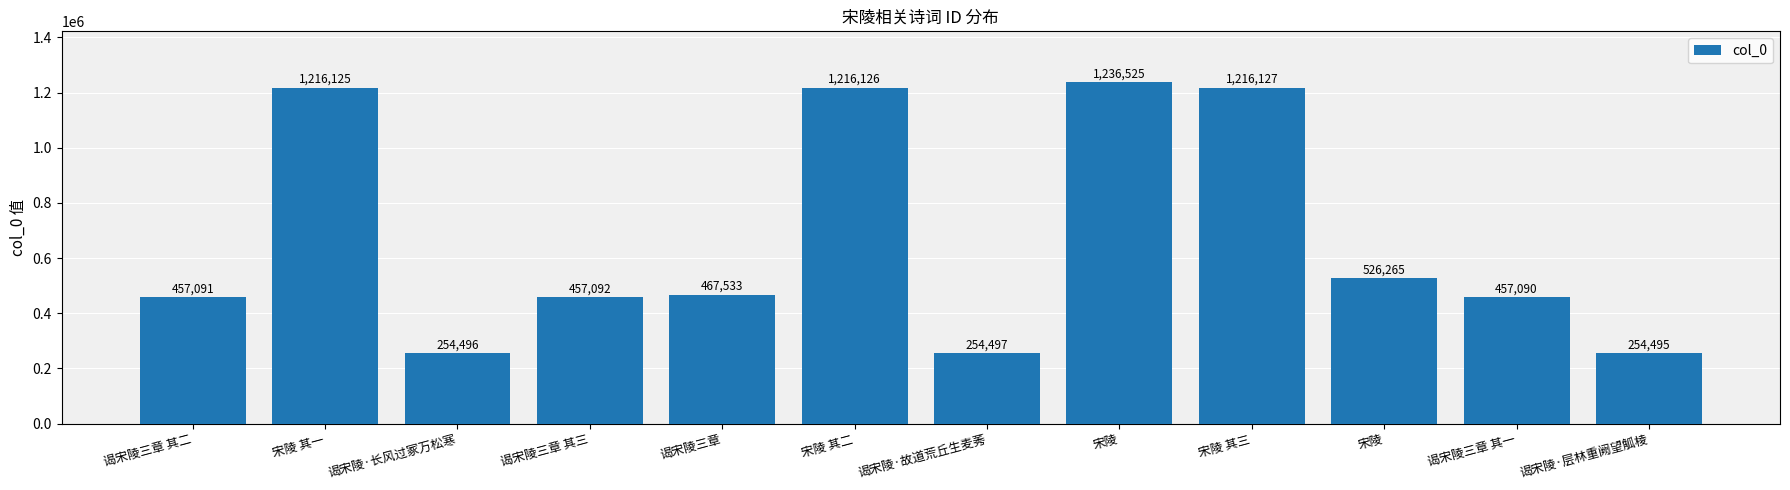

How many distinct data groups are displayed?

1